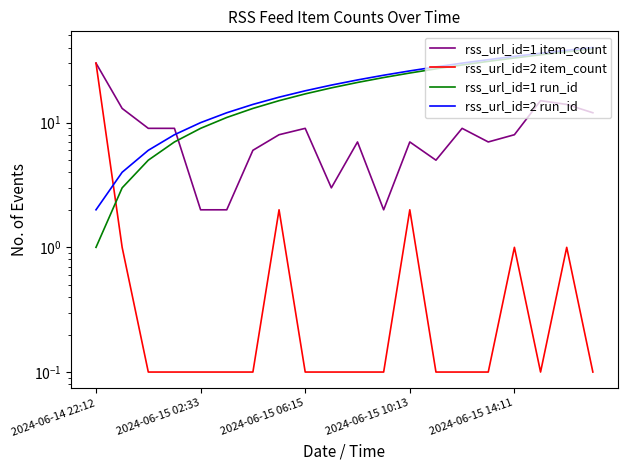

What is the difference between the maximum and minimum values in the rss_url_id=1 item_count series?

28.0